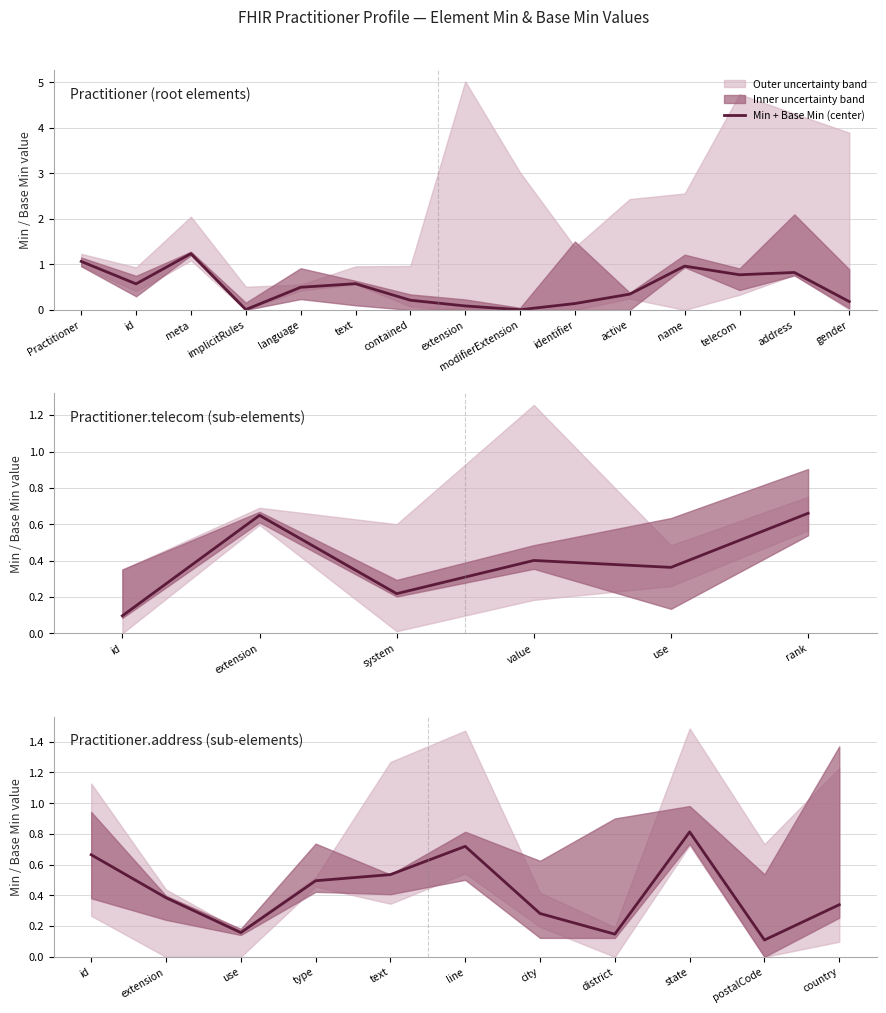

How many lines are shown in the chart?

1